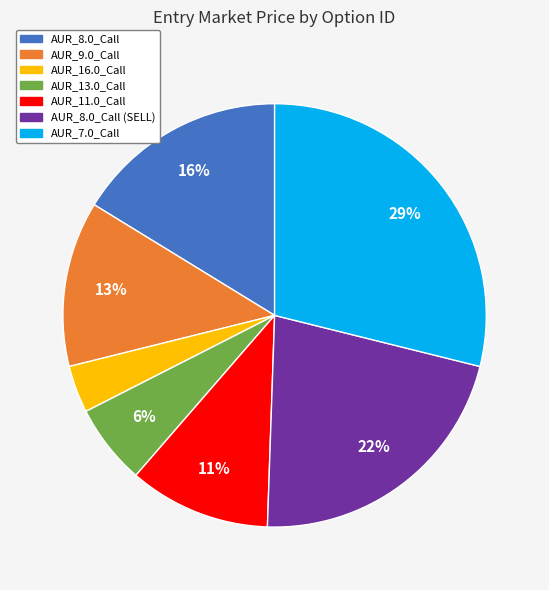

Does any single category account for the majority?

No